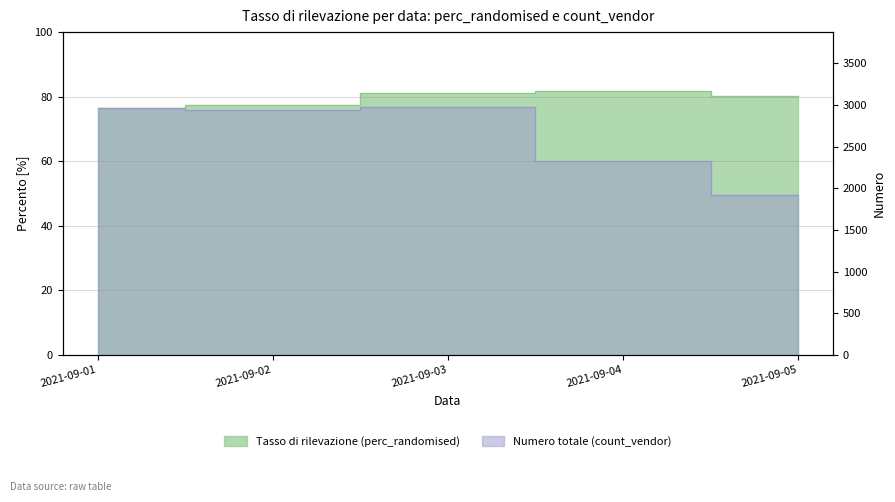

At which category does perc_randomised reach its first local peak?

2021-09-04